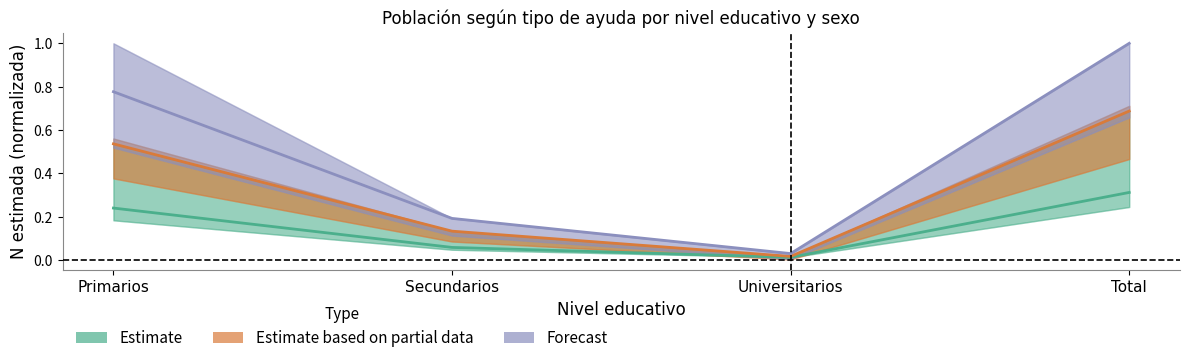

Reading left to right, transcribe all the data shown in this chart.

Estimate: Primarios=0.2	Secundarios=0.1	Universitarios=0.0	Total=0.3
Estimate based on partial data: Primarios=0.5	Secundarios=0.1	Universitarios=0.0	Total=0.7
Forecast: Primarios=0.8	Secundarios=0.2	Universitarios=0.0	Total=1.0